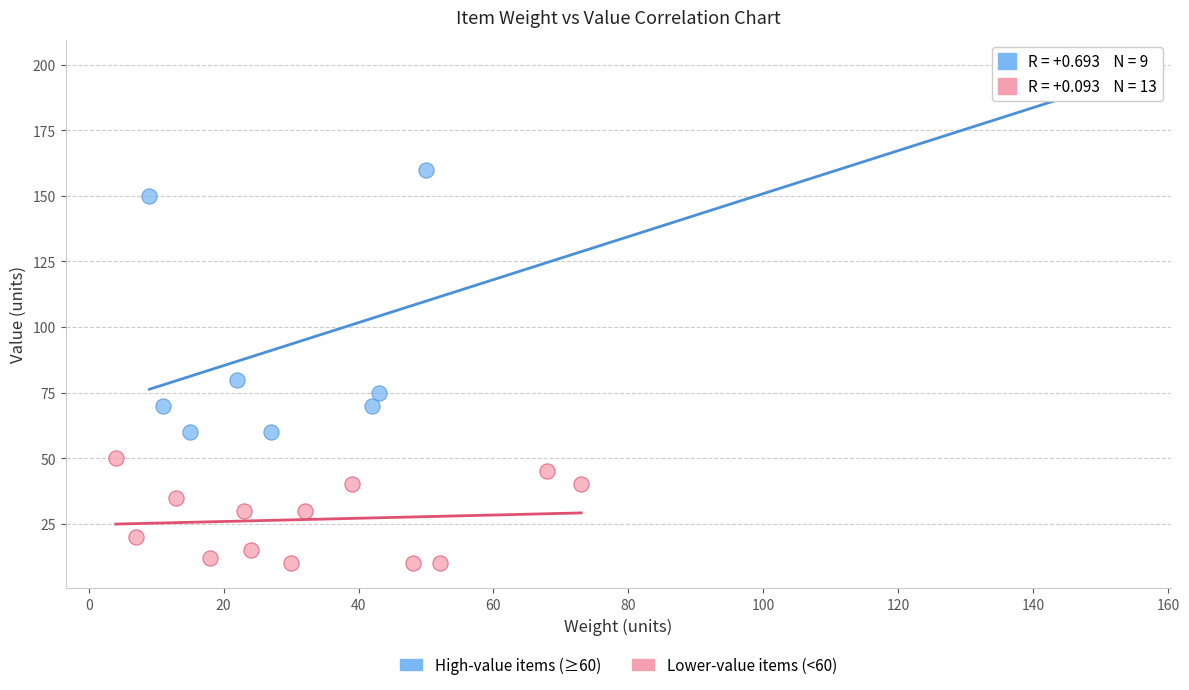

Which series reaches the minimum Y coordinate?

Lower-value items (<60)